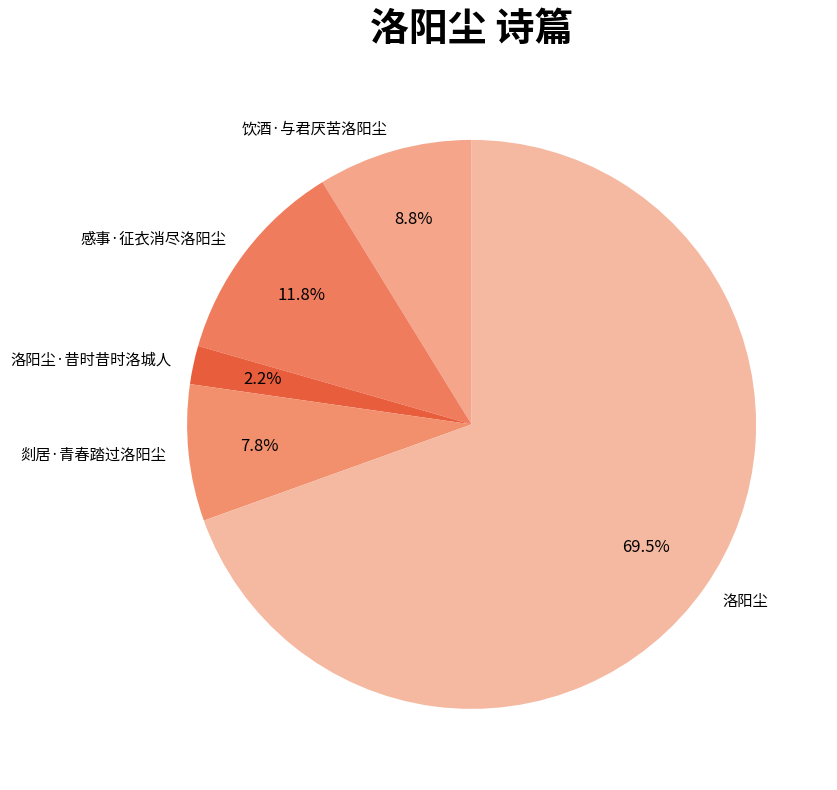

How many slices are in this pie chart?

5